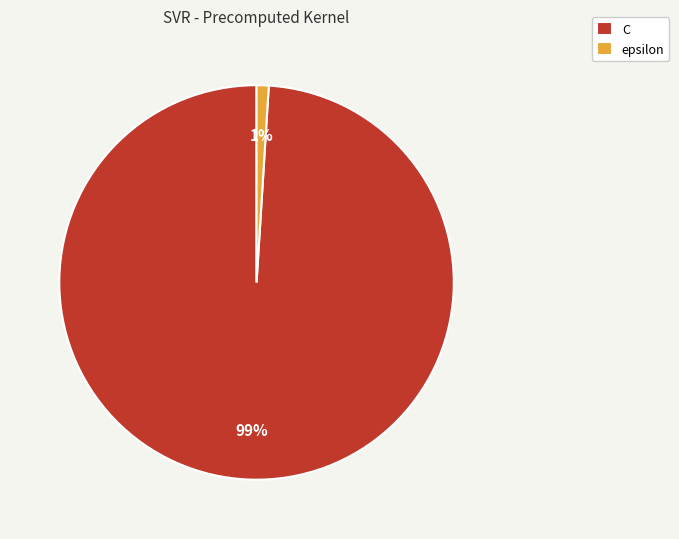

What is the majority slice?

C